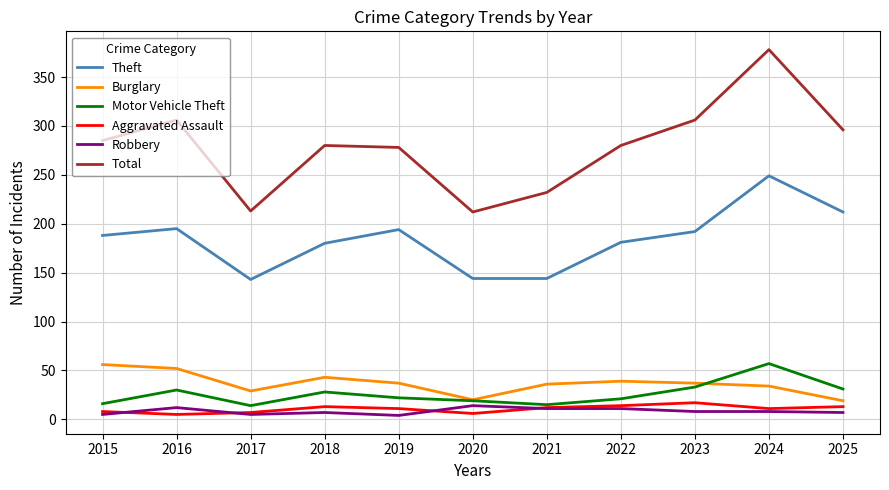

Is it true that Theft equals 192 at 2023?

True